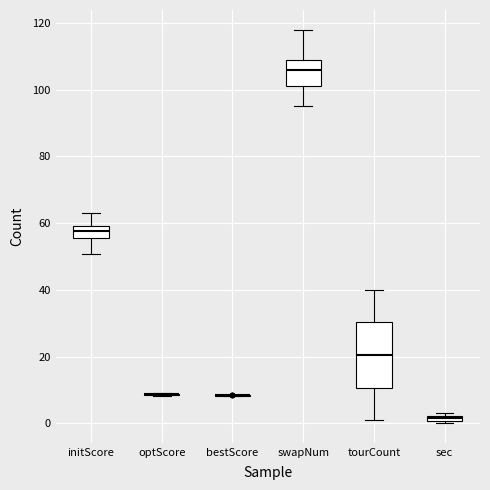

Comparing the boxes themselves (not the whiskers), which one is the tallest?

tourCount